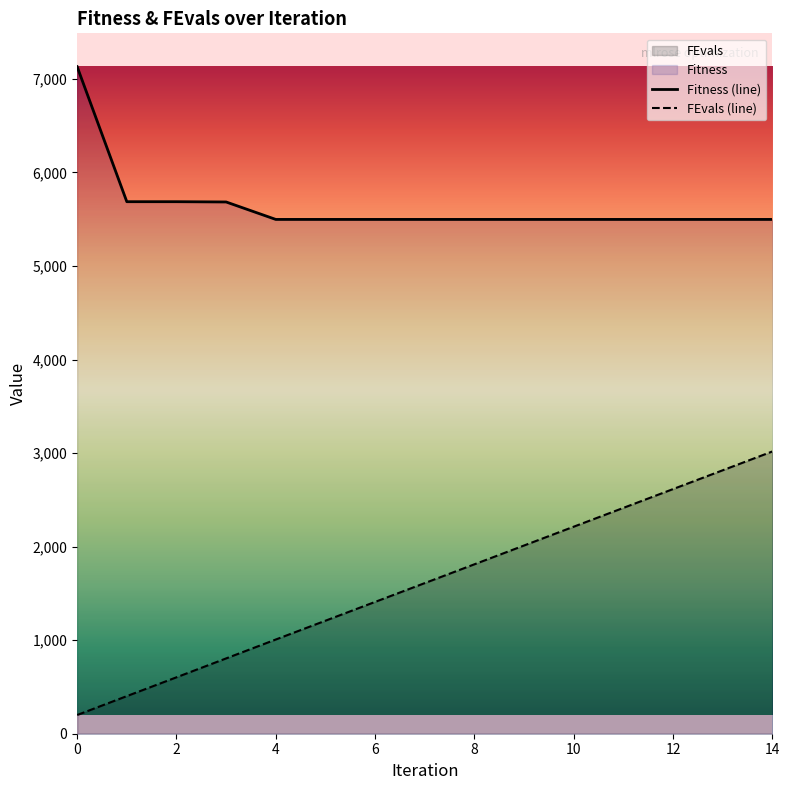

How many lines are shown in the chart?

2